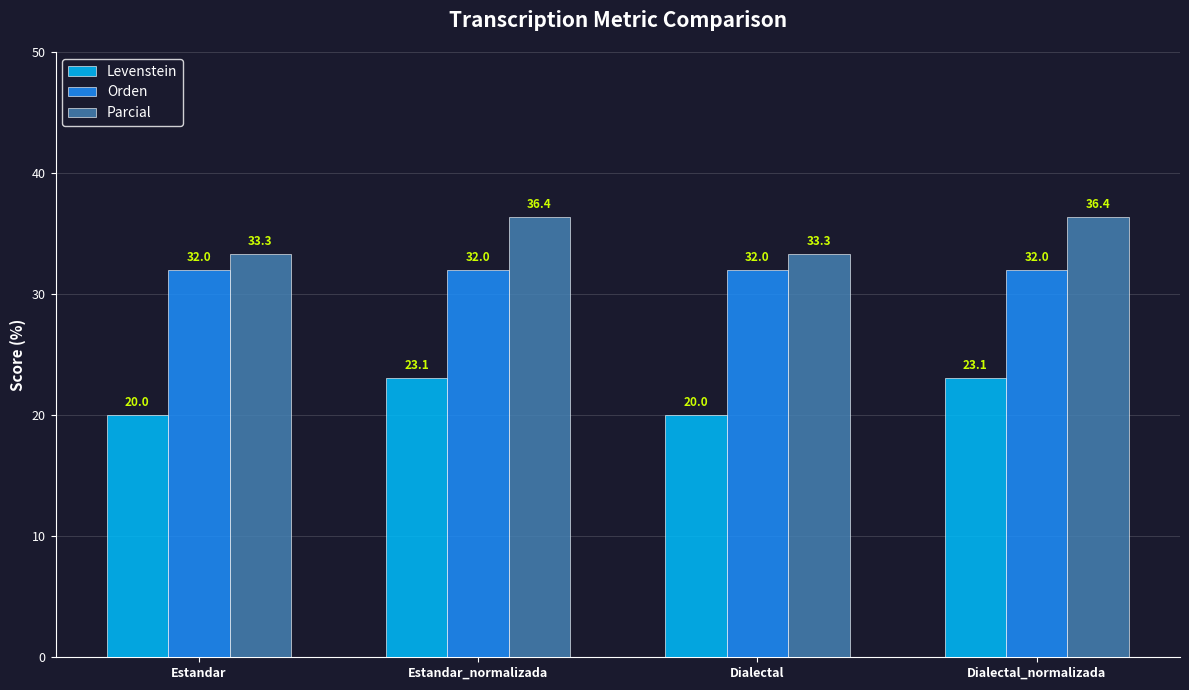

How many data points in Levenstein are less than 23?

2